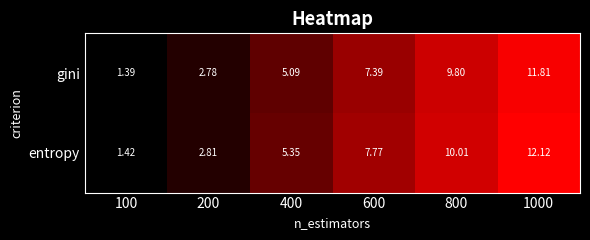

At 800, list the series in order from largest to smallest.

entropy, gini